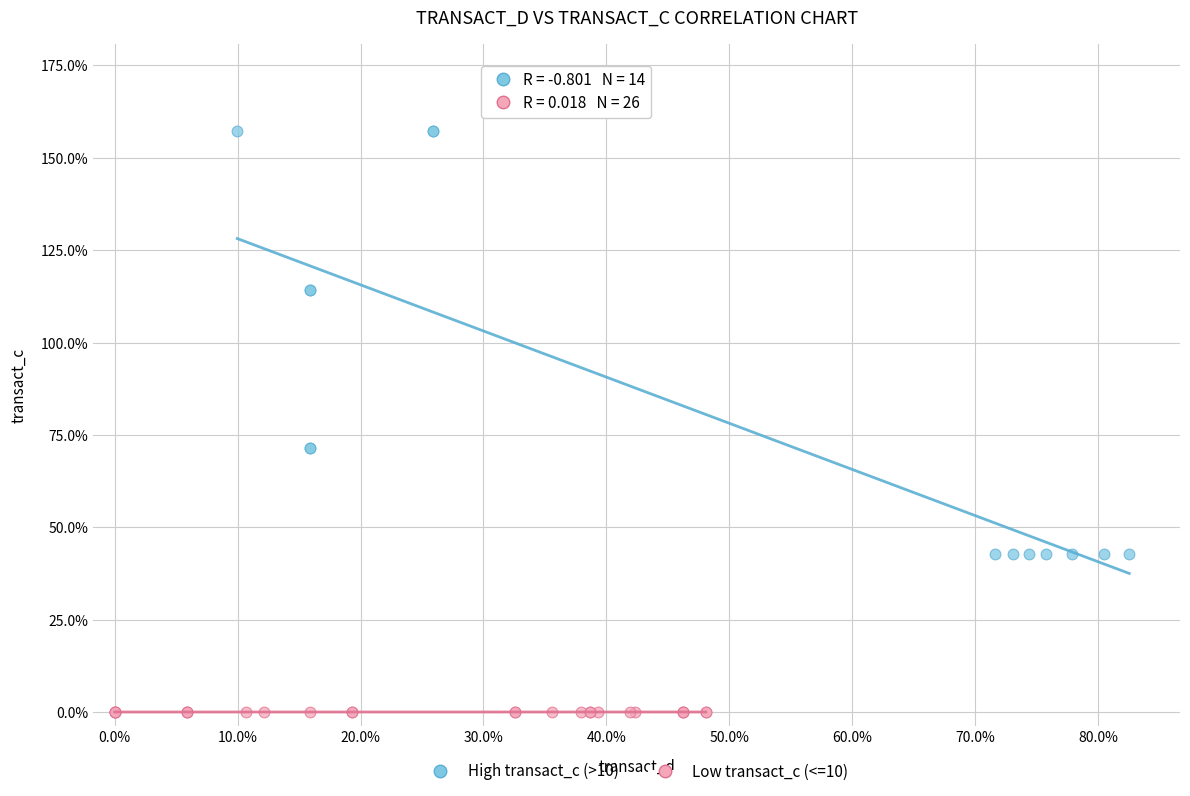

Which series has the widest spread of Y values?

High transact_c (>10)